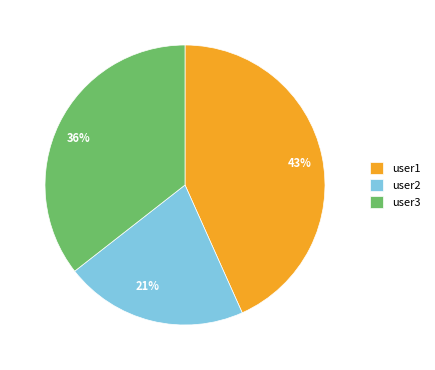

Is it true that user3 is 44% of the pie?

False